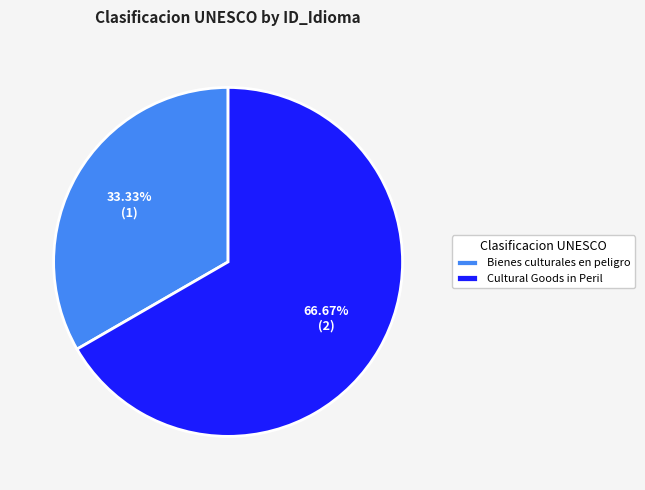

How many slices are in this pie chart?

2